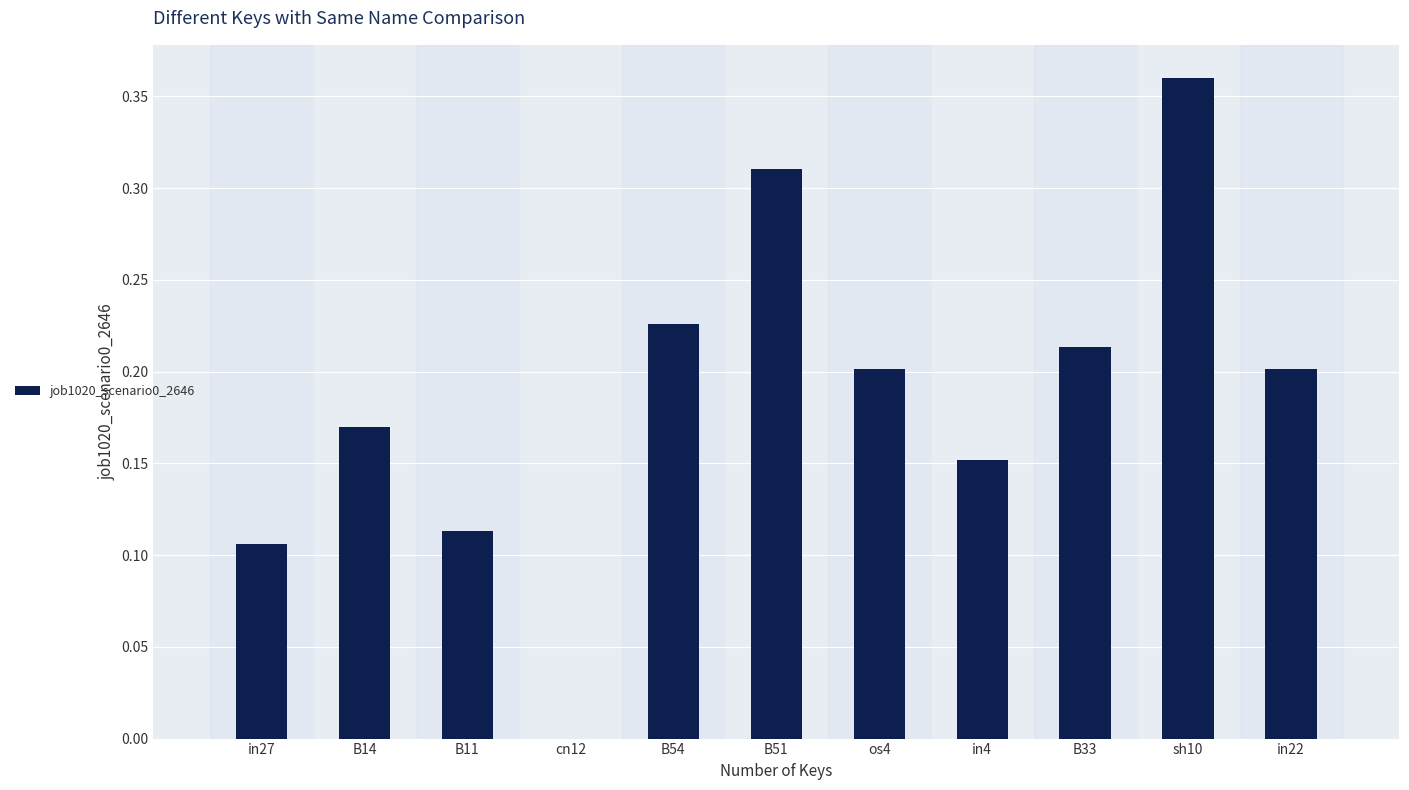

At which label is the value closest to 0?

cn12